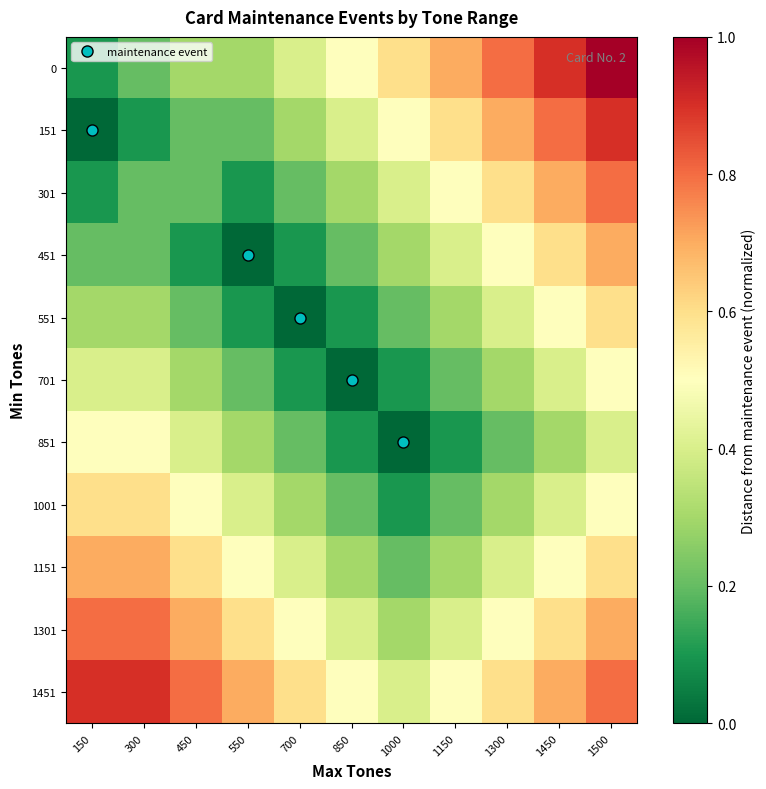

What is the total value across all series at 1000?

3.1